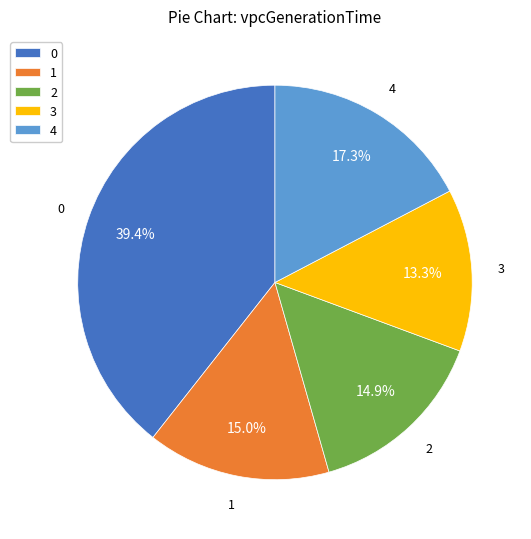

Which category has the smallest portion of the pie?

3